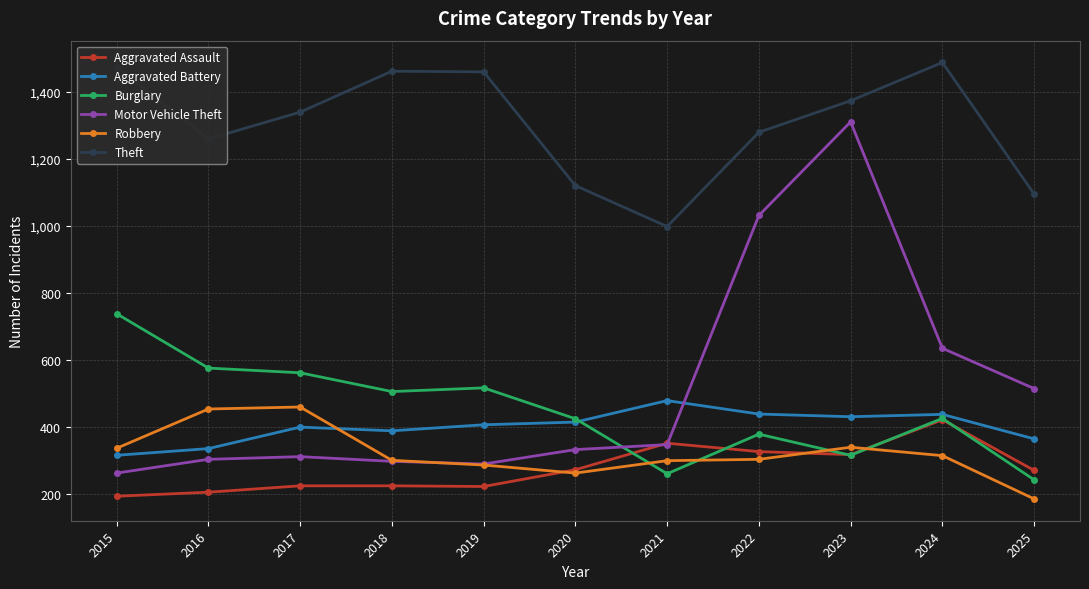

At which category does Robbery reach its first local valley?

2020